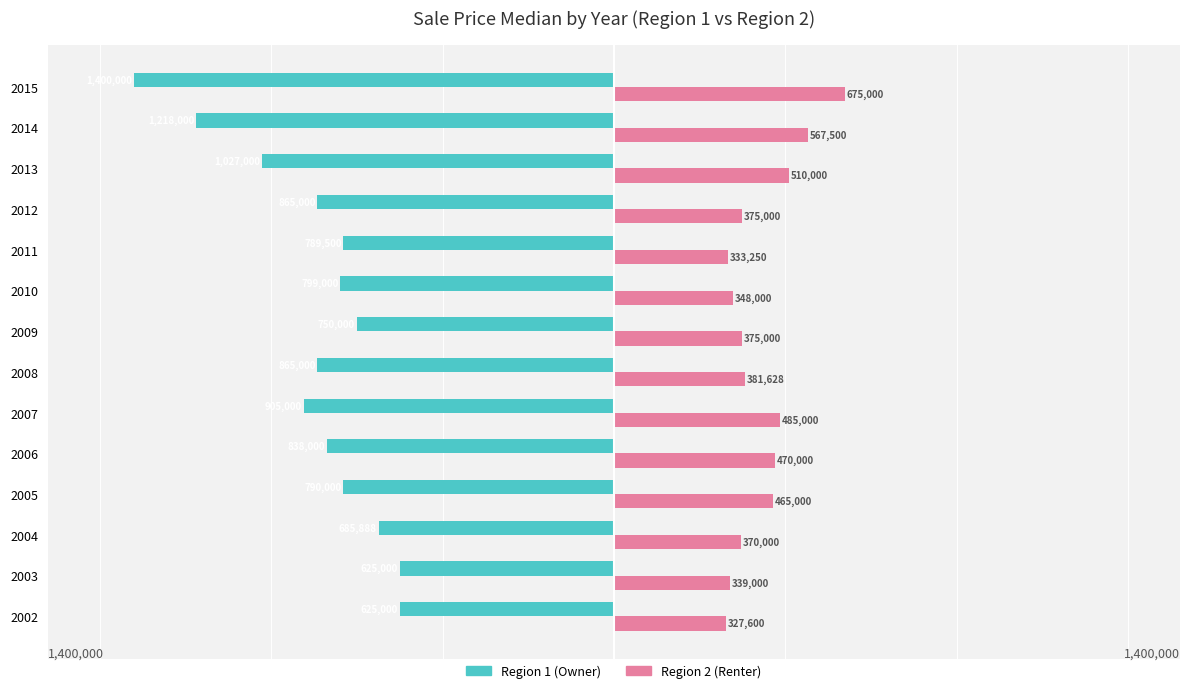

Reading right to left, extract all data points from this chart.

Owner-occupied: -1400000	-1218000	-1027000	-865000	-789500	-799000	-750000	-865000	-905000	-838000	-790000	-685888	-625000	-625000
Renter-occupied: 675000	567500	510000	375000	333250	348000	375000	381628	485000	470000	465000	370000	339000	327600